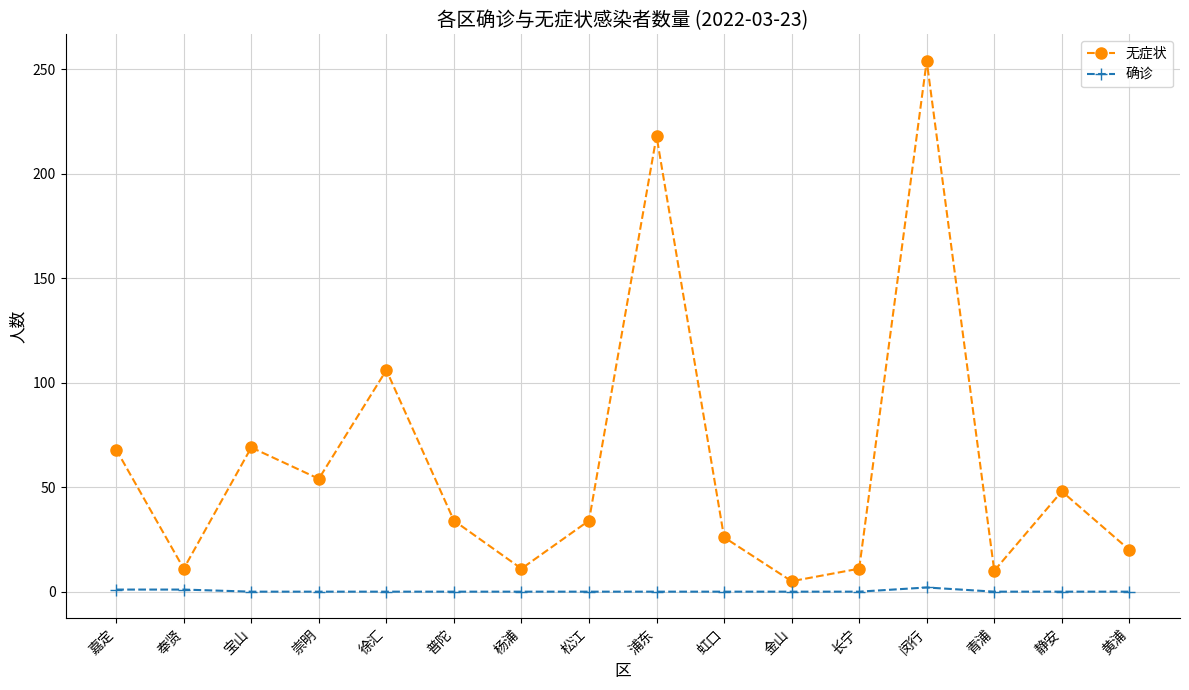

Which series has the widest spread of values?

无症状